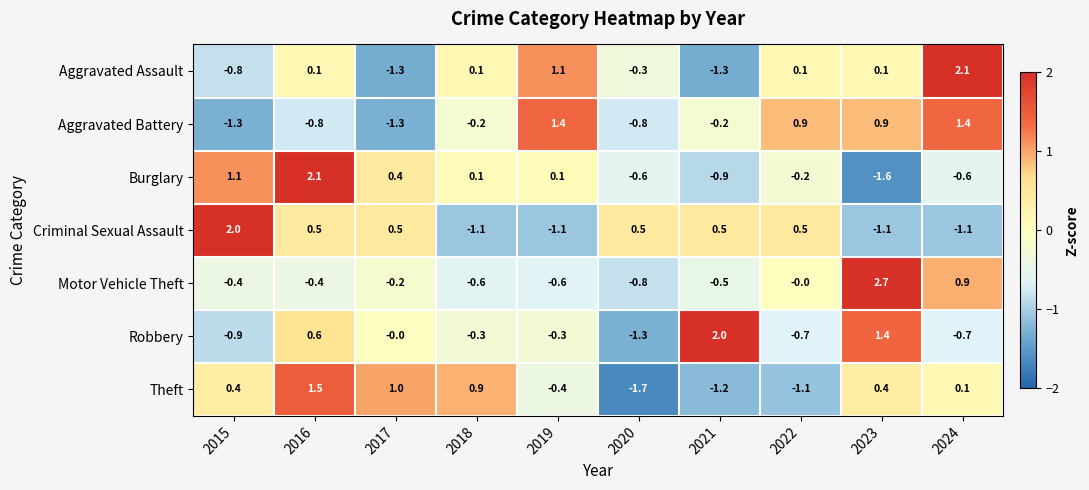

How many negative values does the Robbery series have?

6